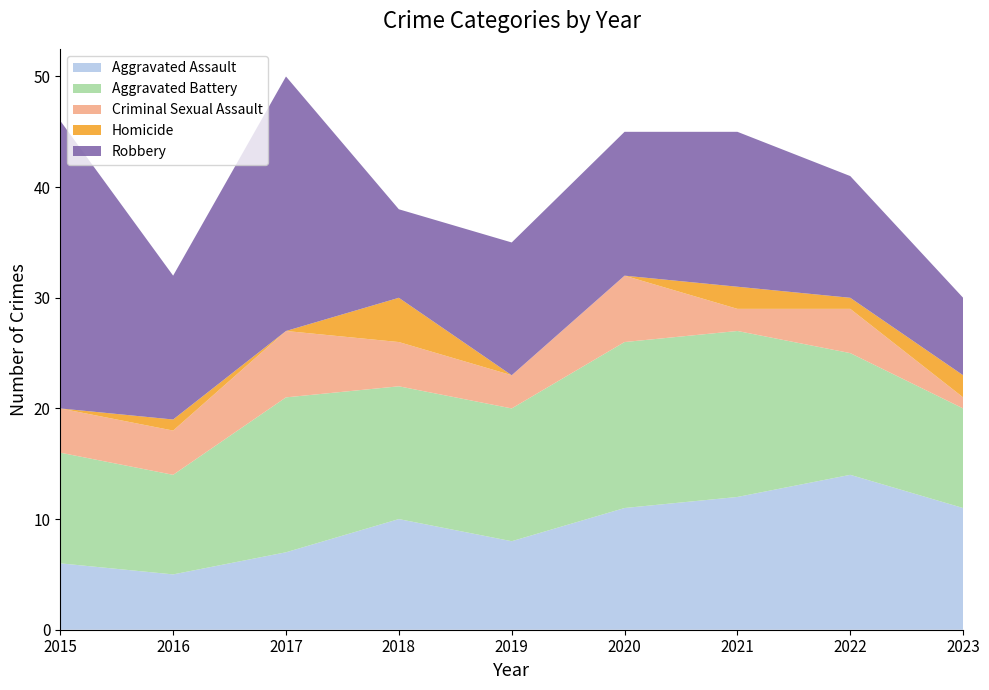

Reading left to right, list all the values displayed in this chart.

Aggravated Assault: 6	5	7	10	8	11	12	14	11
Aggravated Battery: 10	9	14	12	12	15	15	11	9
Criminal Sexual Assault: 4	4	6	4	3	6	2	4	1
Homicide: 0	1	0	4	0	0	2	1	2
Robbery: 26	13	23	8	12	13	14	11	7